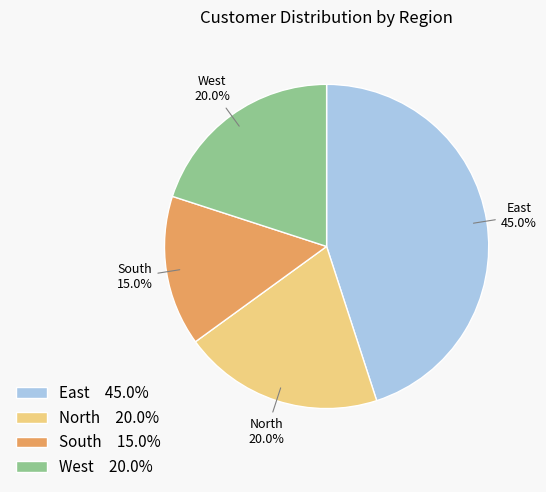

Does East account for over 50% of the chart?

No